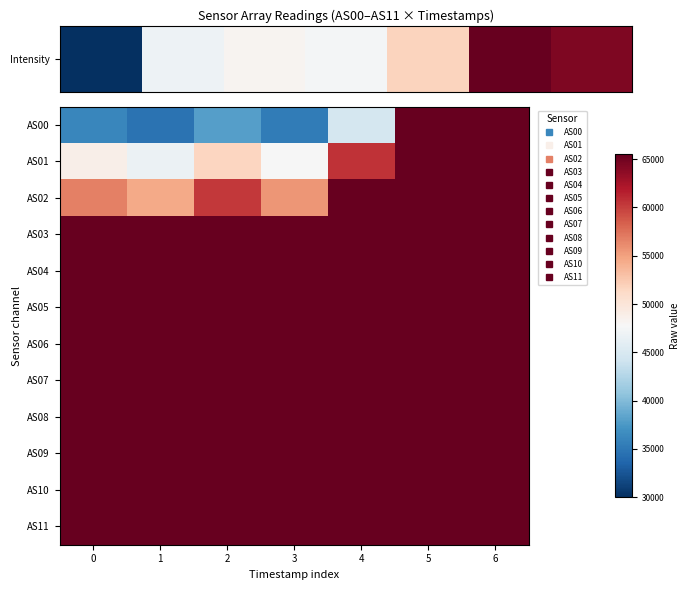

Between 0 and 1, which series saw the biggest shift?

AS02